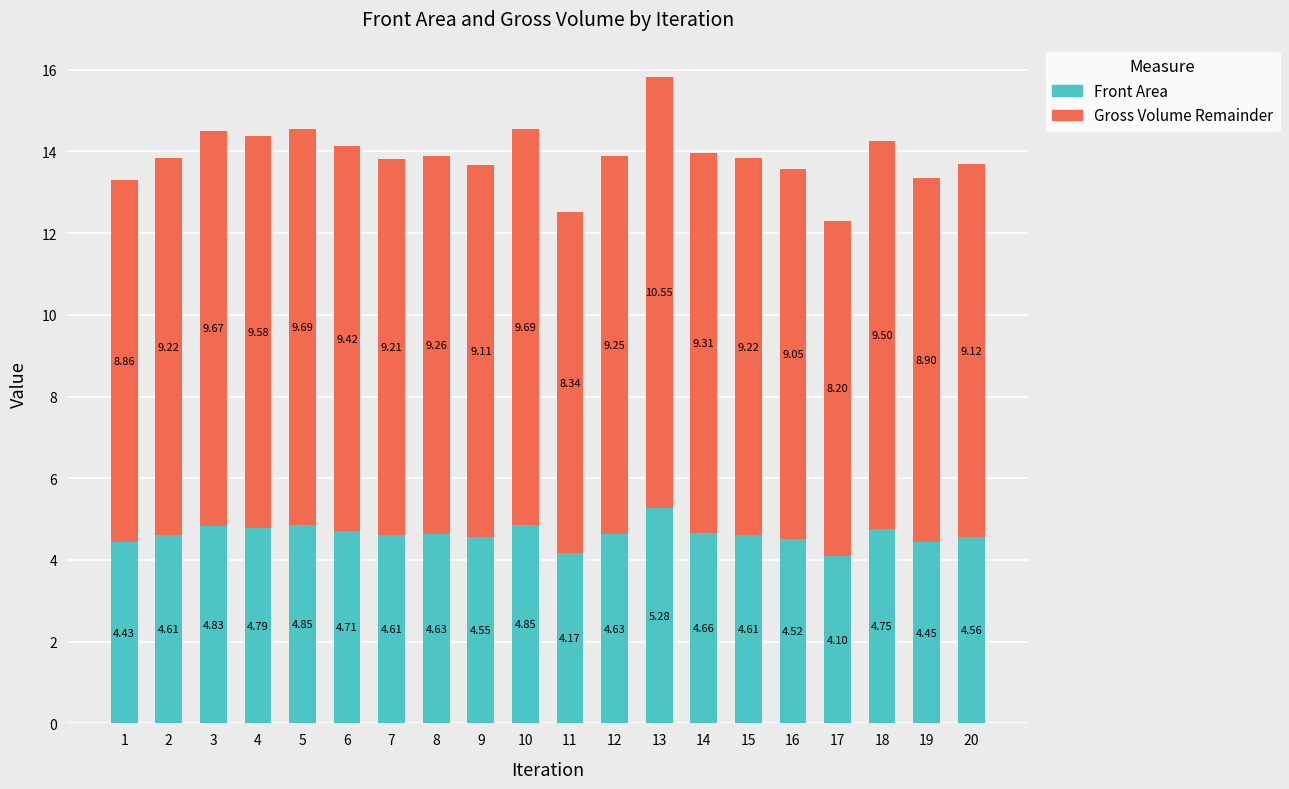

Is it true that Front Area equals 2.4 at 7?

False